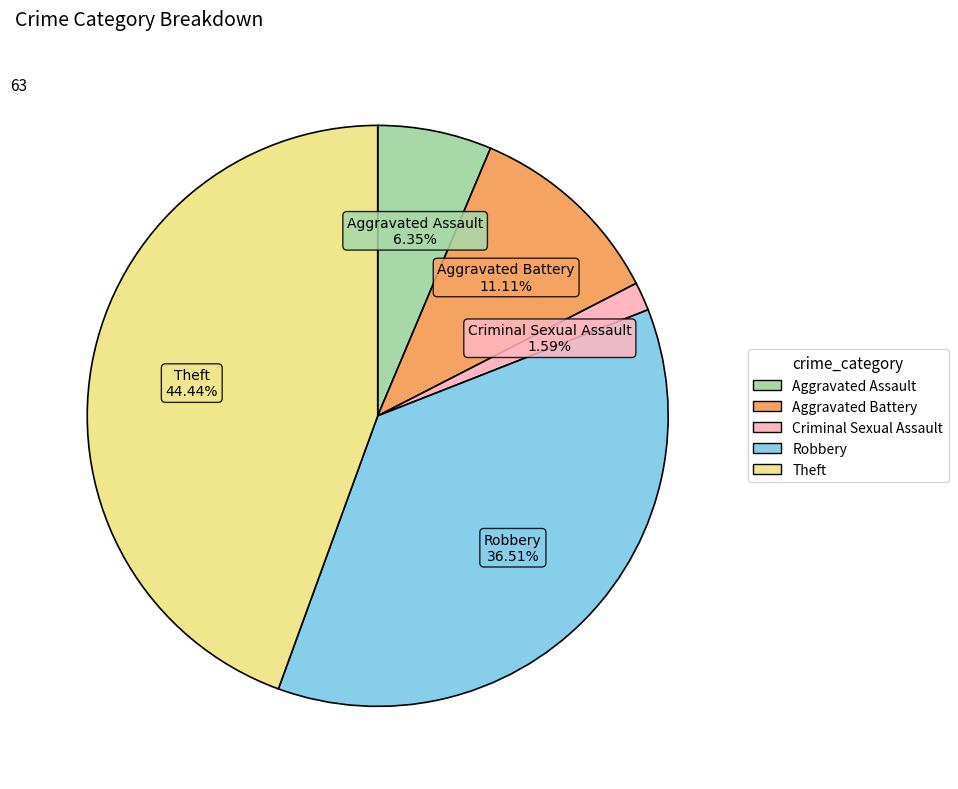

Which category has the biggest portion of the pie?

Theft